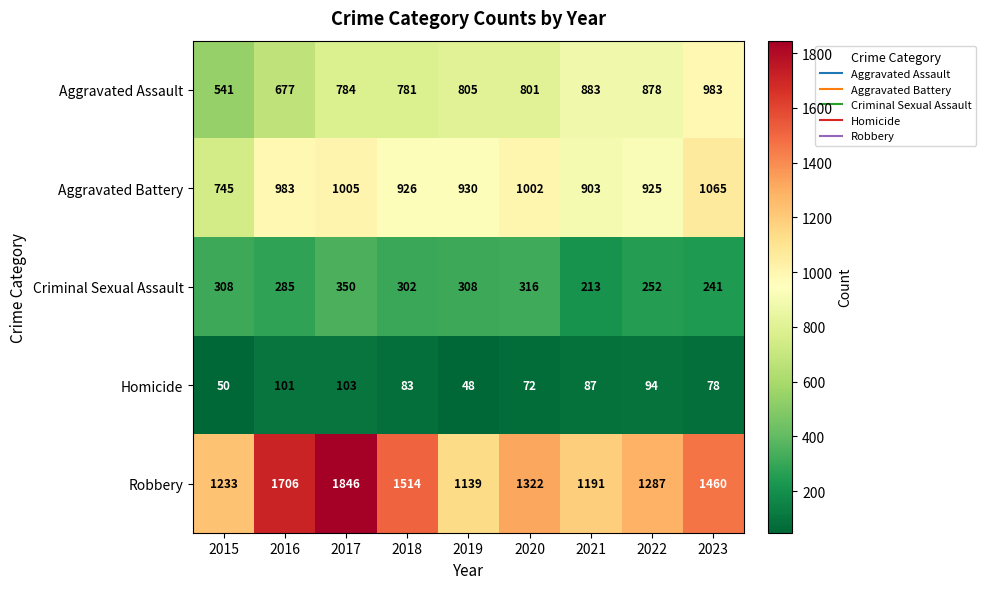

At which category is the sum across all series the highest?

2017